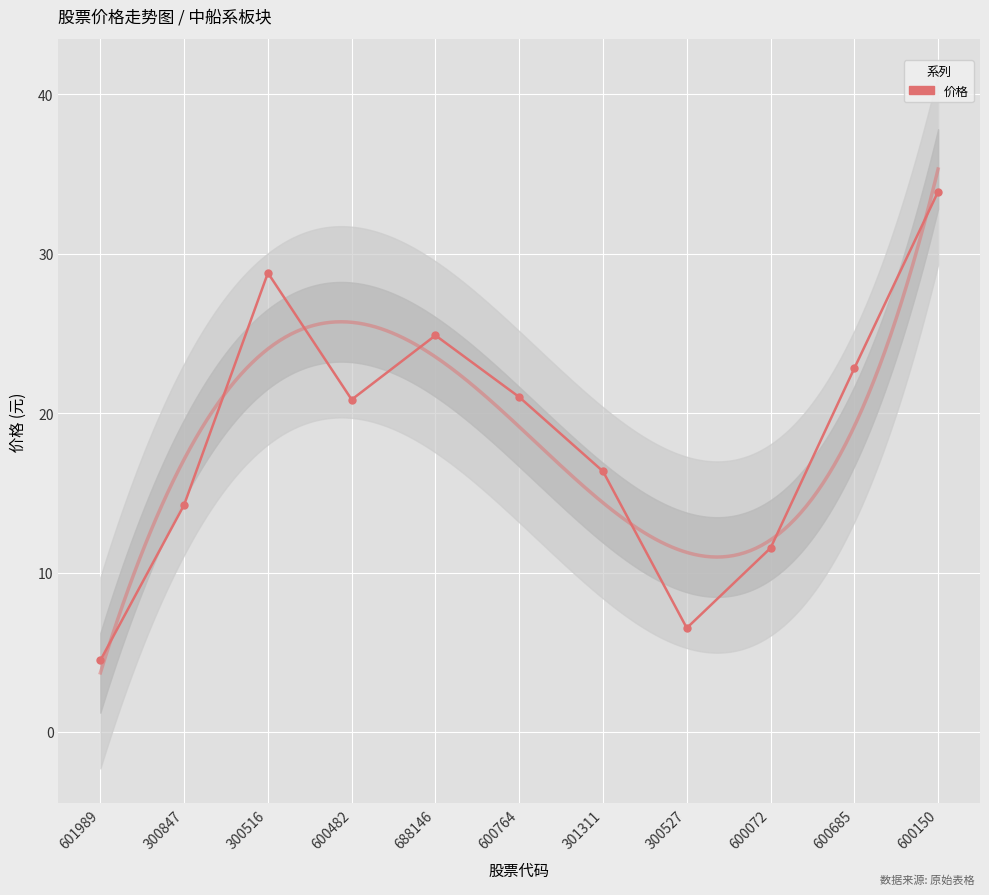

What is the greatest value displayed?

33.9